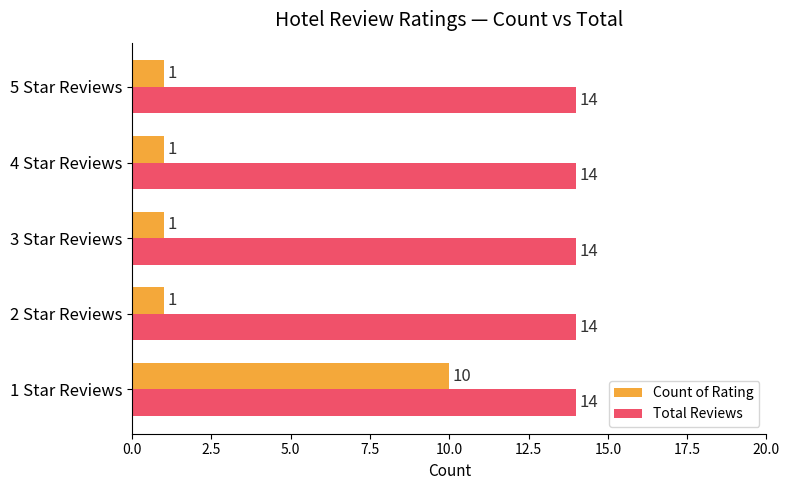

What is the sum of the Total Reviews values at 2 Star Reviews and 5 Star Reviews?

28